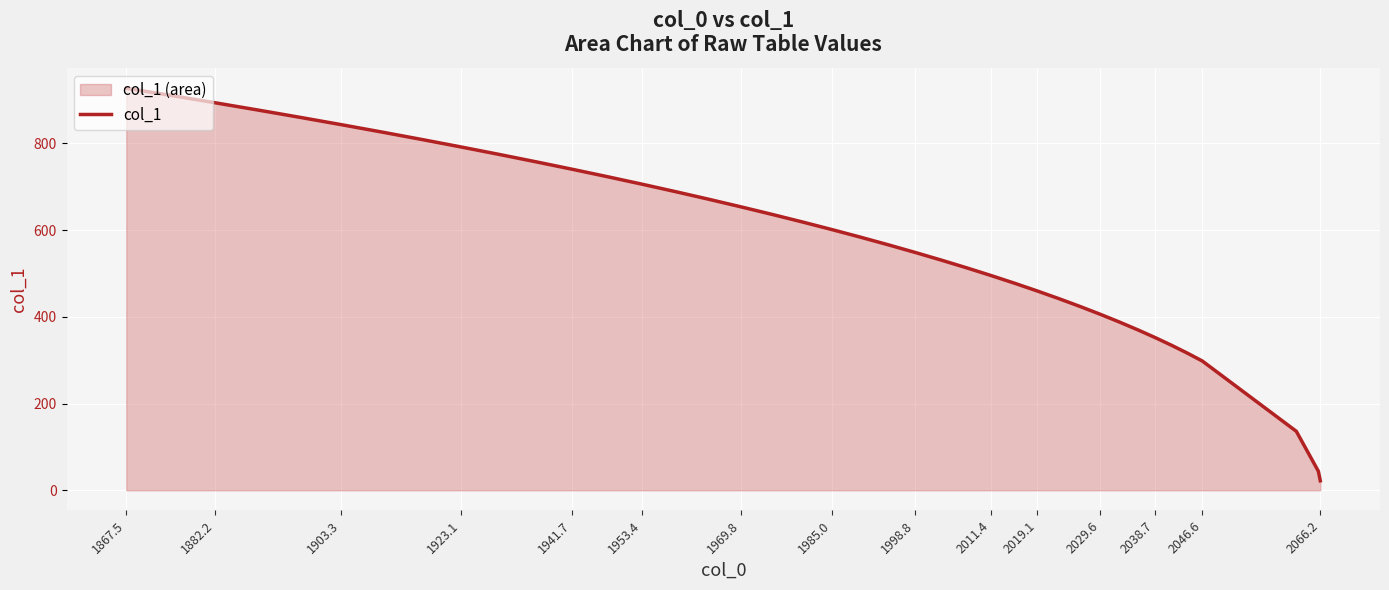

Which category has the lowest value across all series?

2066.2